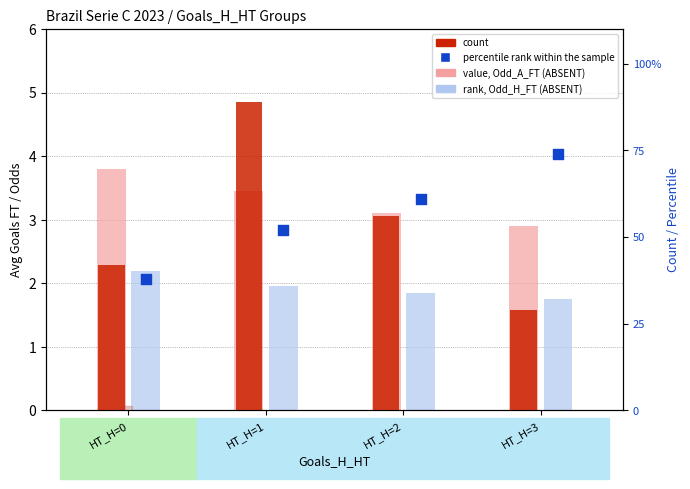

What is the total value across all series at HT_H=0?

86.0